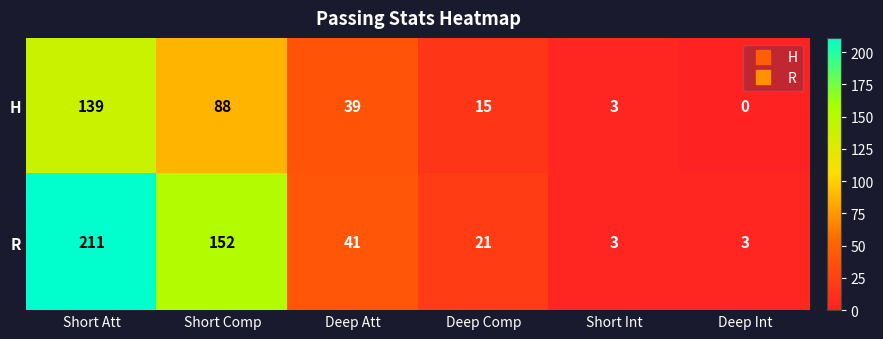

What is the spread (max minus min) of values at Short Comp?

64